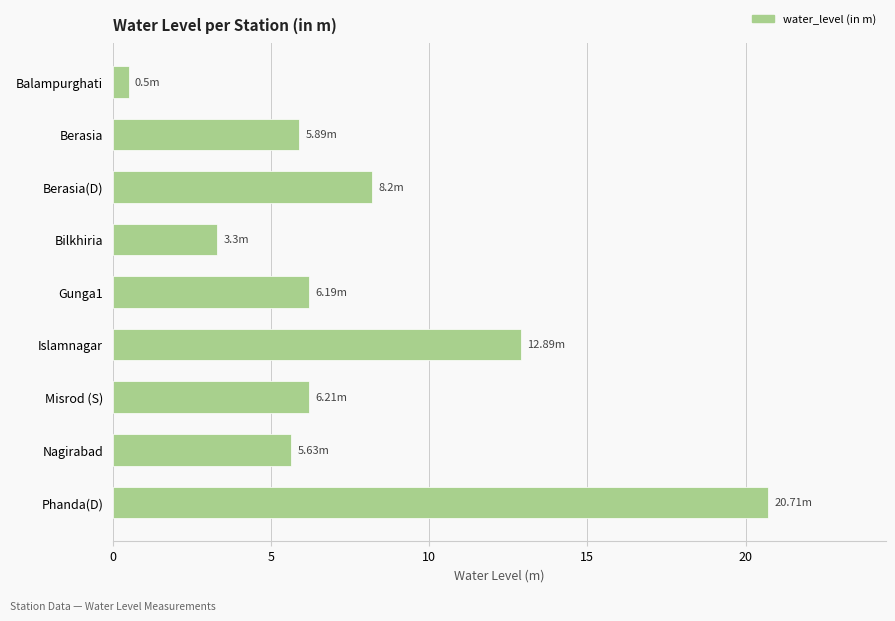

What is the label of the 2nd bar from the top?

Berasia